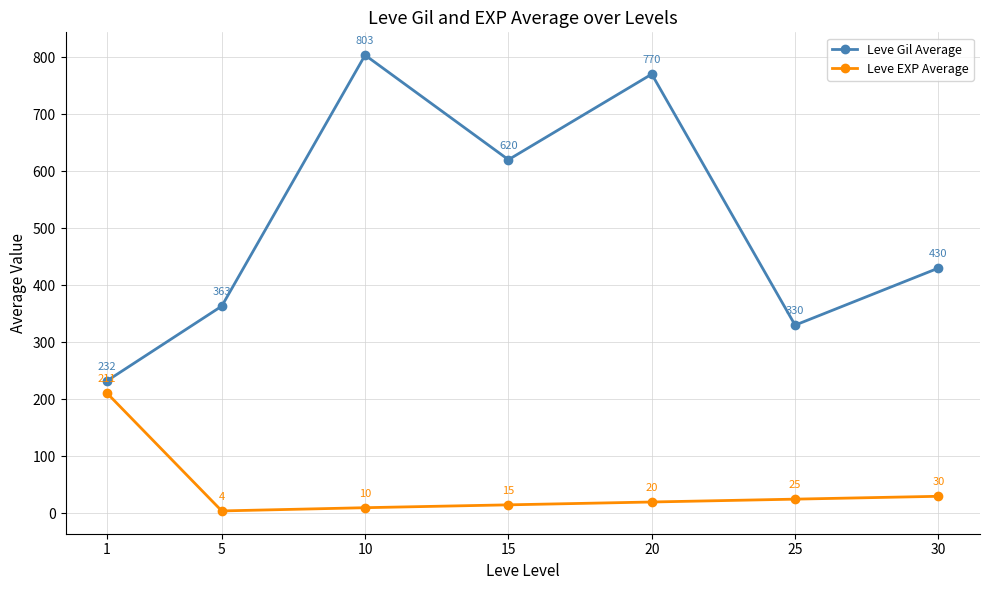

Is it true that Leve EXP Average equals 30.0 at 30?

True